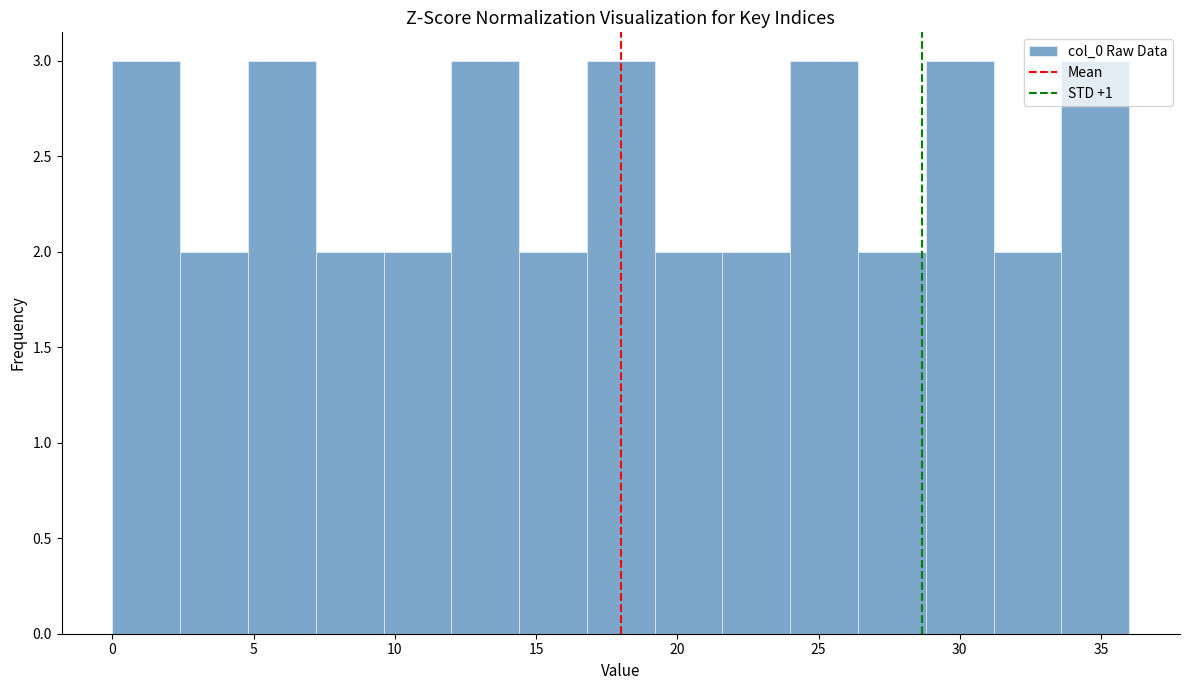

Reading left to right, transcribe this chart: for each bar, give the range it covers on the x-axis and its height. Neither the bar edges nor the heights are printed on the chart, so give them approximately, as read against the axes.

0.0 to 2.4: 3
2.4 to 4.8: 2
4.8 to 7.2: 3
7.2 to 9.6: 2
9.6 to 12.0: 2
12.0 to 14.4: 3
14.4 to 16.8: 2
16.8 to 19.2: 3
19.2 to 21.6: 2
21.6 to 24.0: 2
24.0 to 26.4: 3
26.4 to 28.8: 2
28.8 to 31.2: 3
31.2 to 33.6: 2
33.6 to 36.0: 3